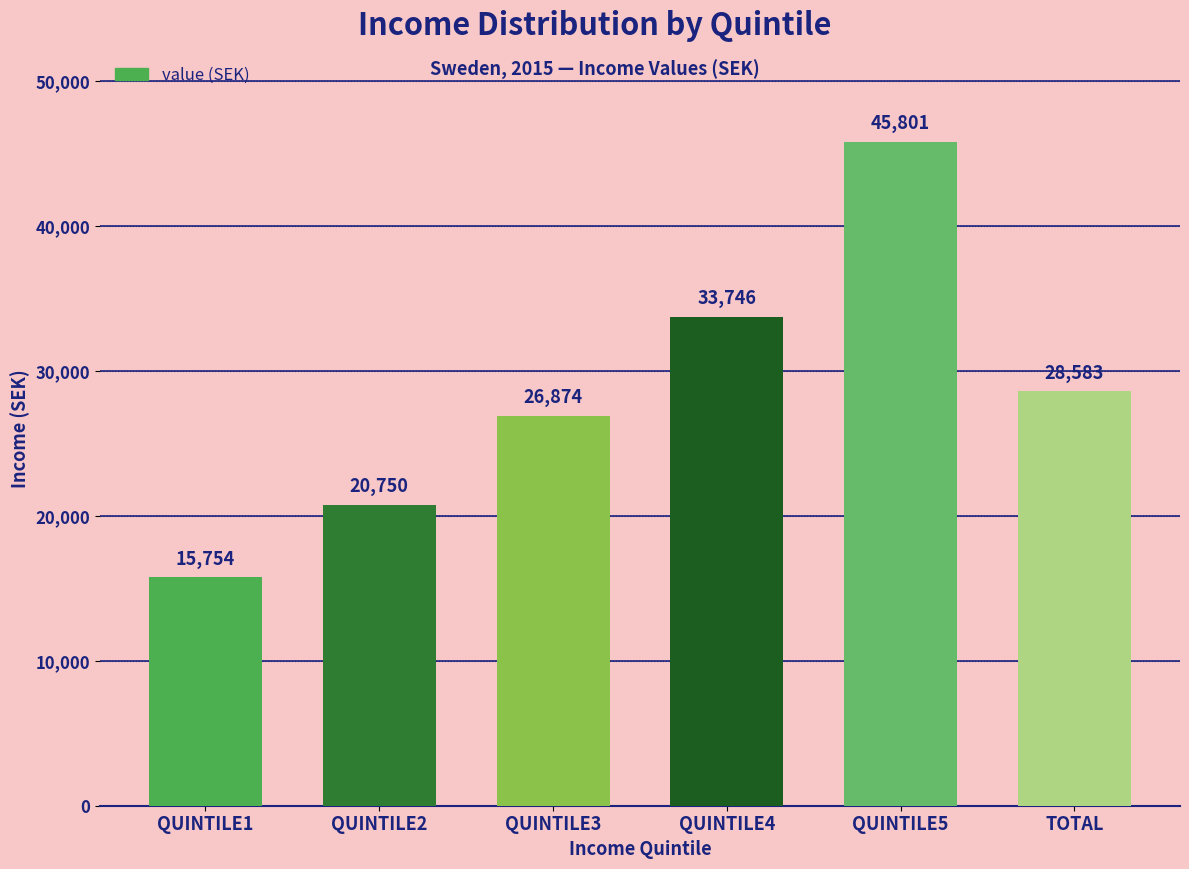

What is the minimum value shown in the chart?

15754